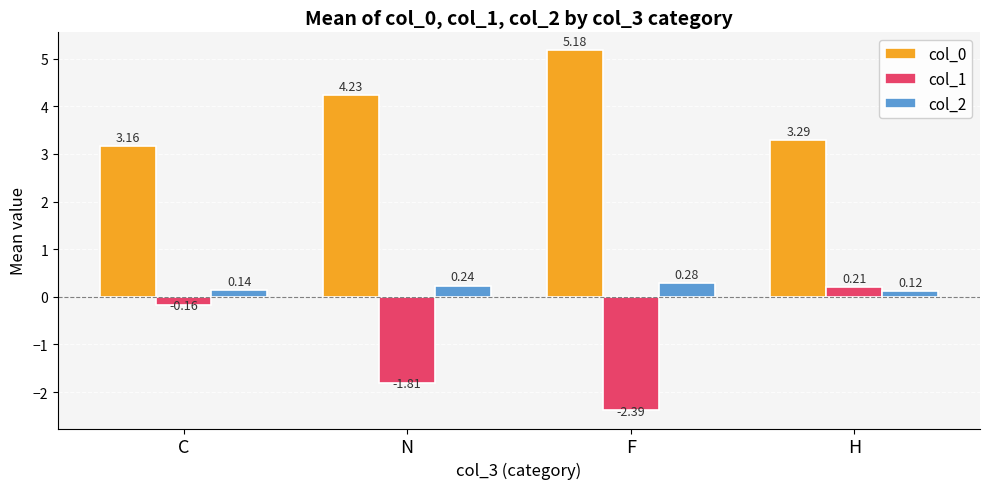

What is the sum of the col_1 values at F and H?

-2.2